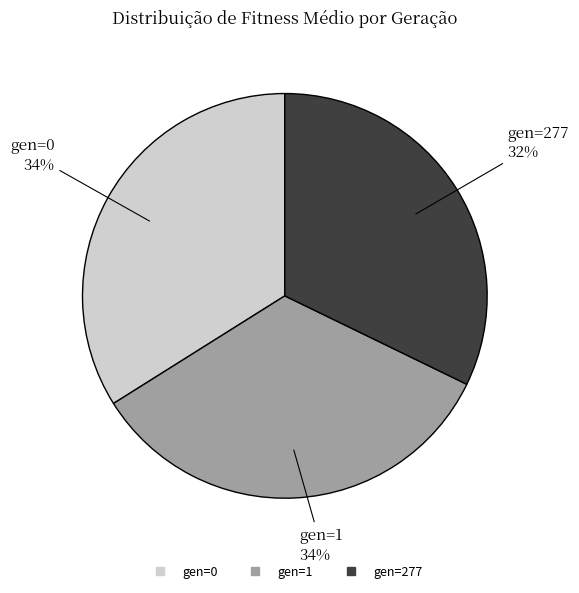

How many segments does this pie chart have?

3